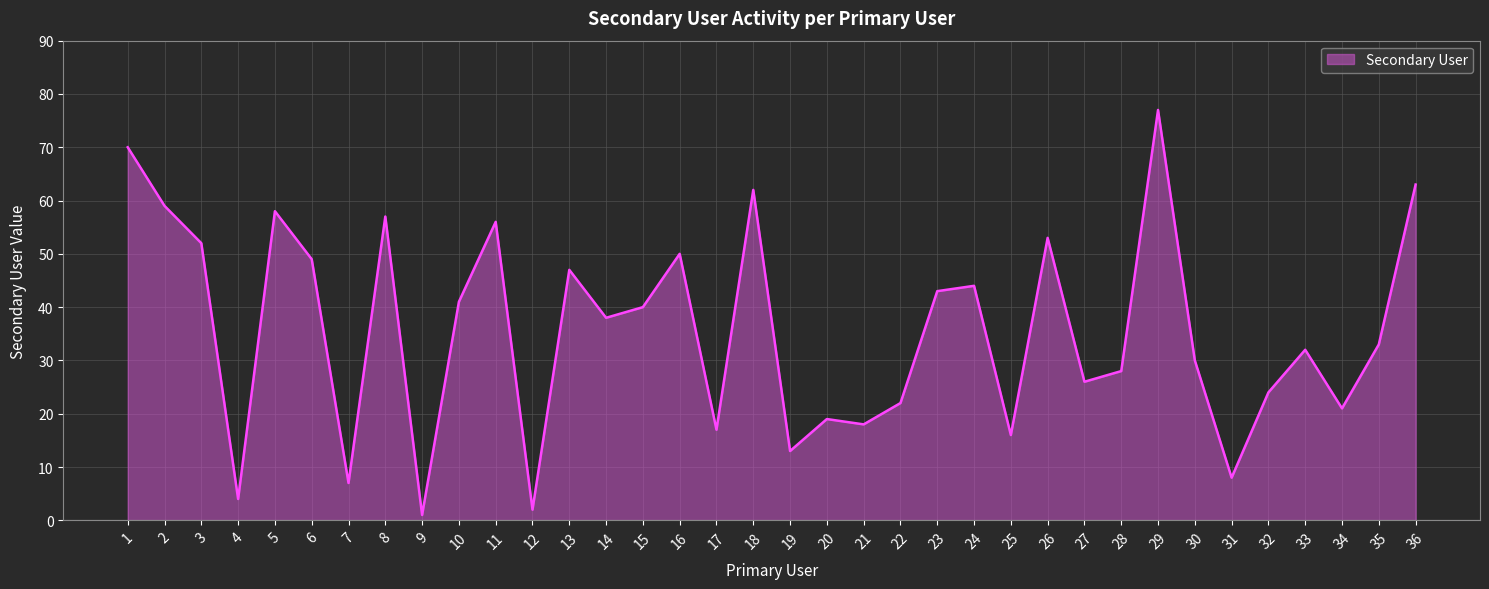

List the labels in order of value, smallest first.

9, 12, 4, 7, 31, 19, 25, 17, 21, 20, 34, 22, 32, 27, 28, 30, 33, 35, 14, 15, 10, 23, 24, 13, 6, 16, 3, 26, 11, 8, 5, 2, 18, 36, 1, 29